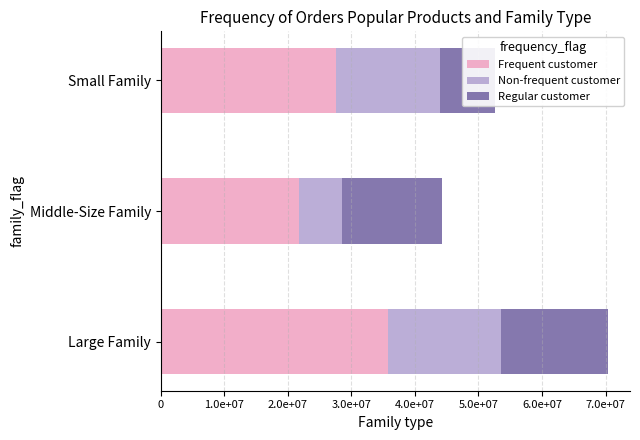

What is the total value across all series at Small Family?

52561000